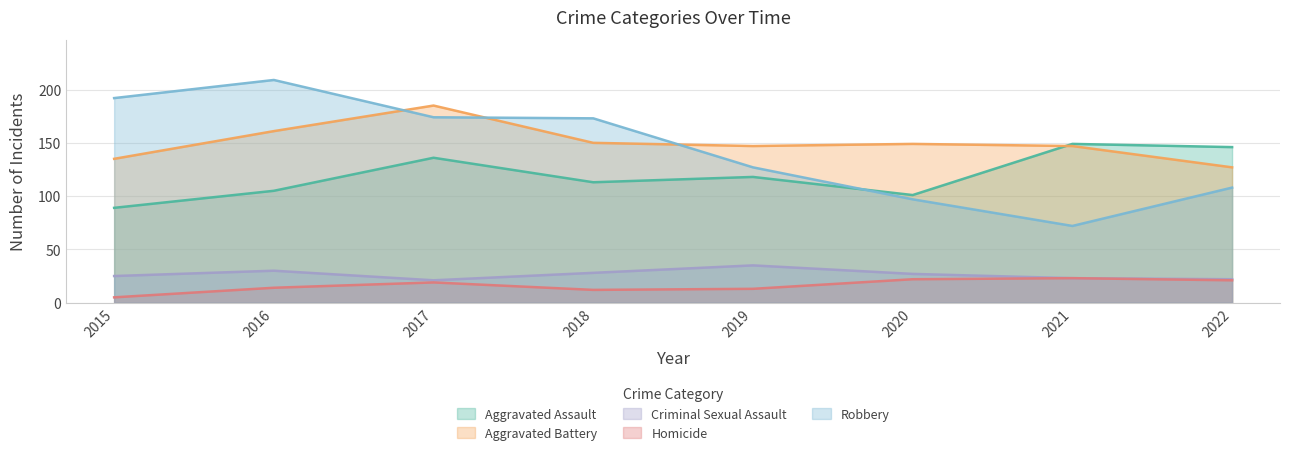

How many lines are shown in the chart?

5